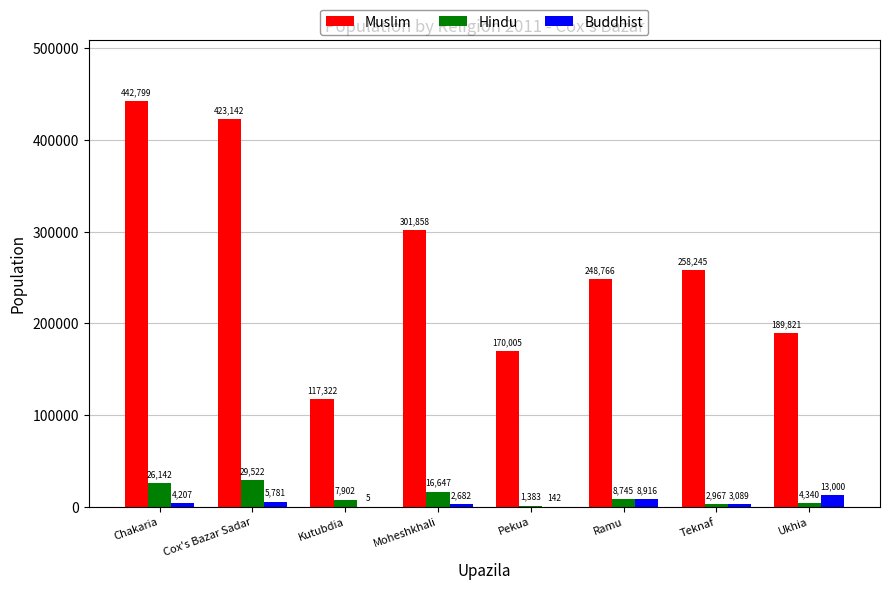

Between Cox's Bazar Sadar and Pekua, which series saw the biggest shift?

Muslim